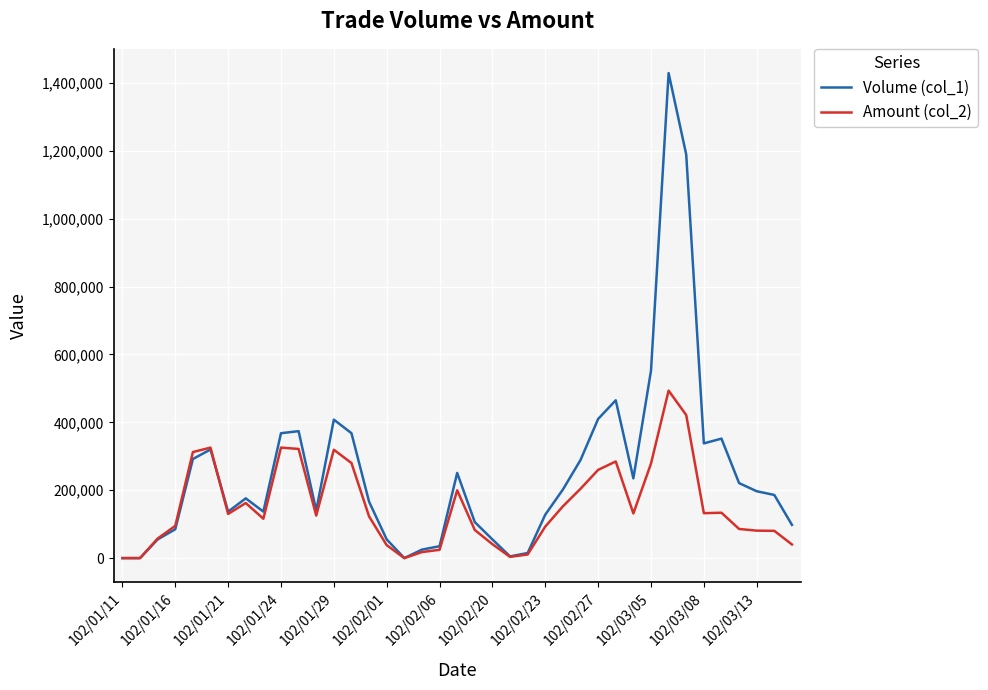

List the series in order of their overall mean, lowest first.

Amount (col_2), Volume (col_1)